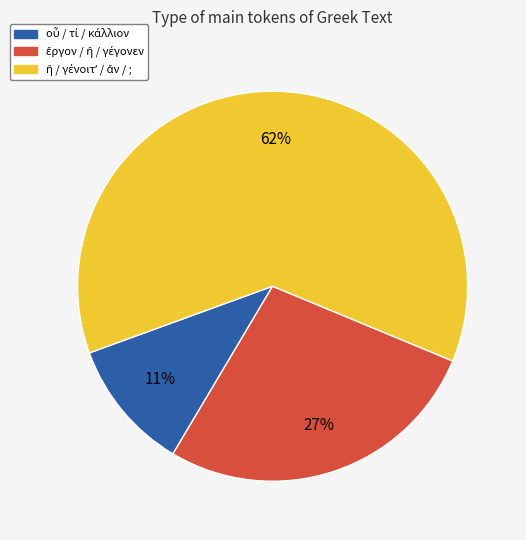

To the nearest percent, what is the average slice percentage?

33%